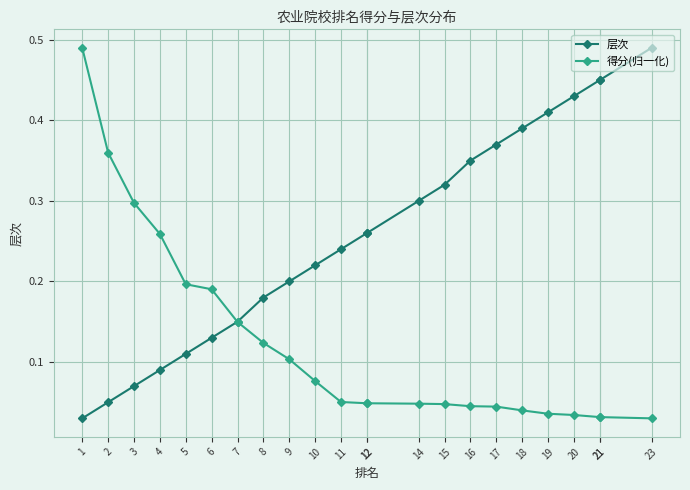

At which label does 层次 reach its minimum?

1